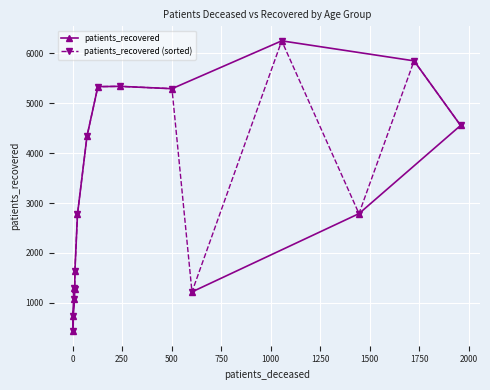

True or false: patients_recovered has more than 0 points higher than both neighbors.

True